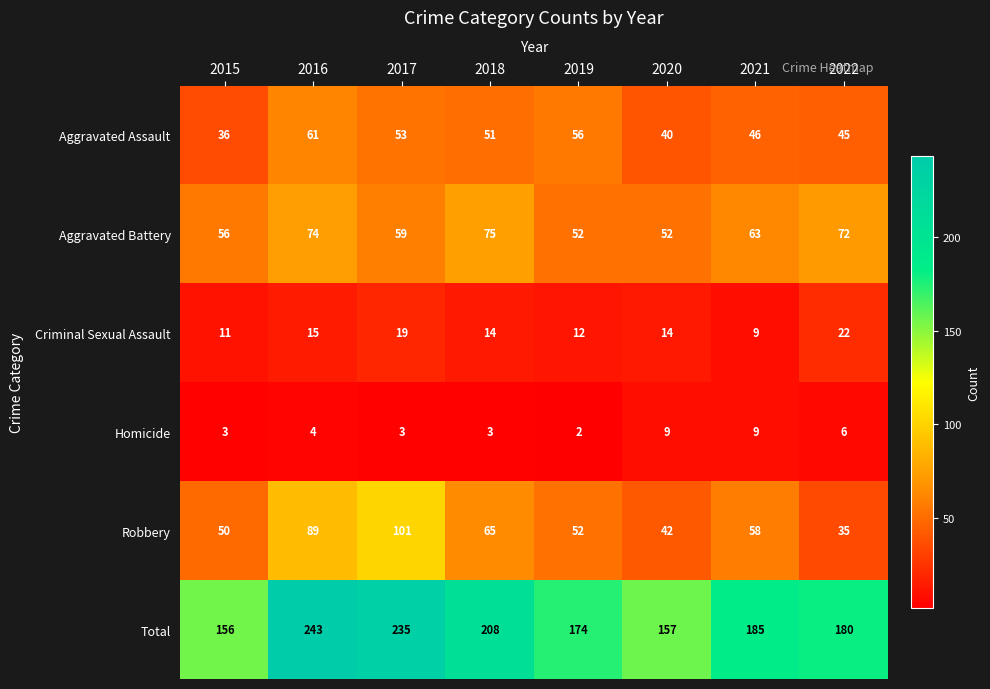

Which series has the largest total across all categories?

Total